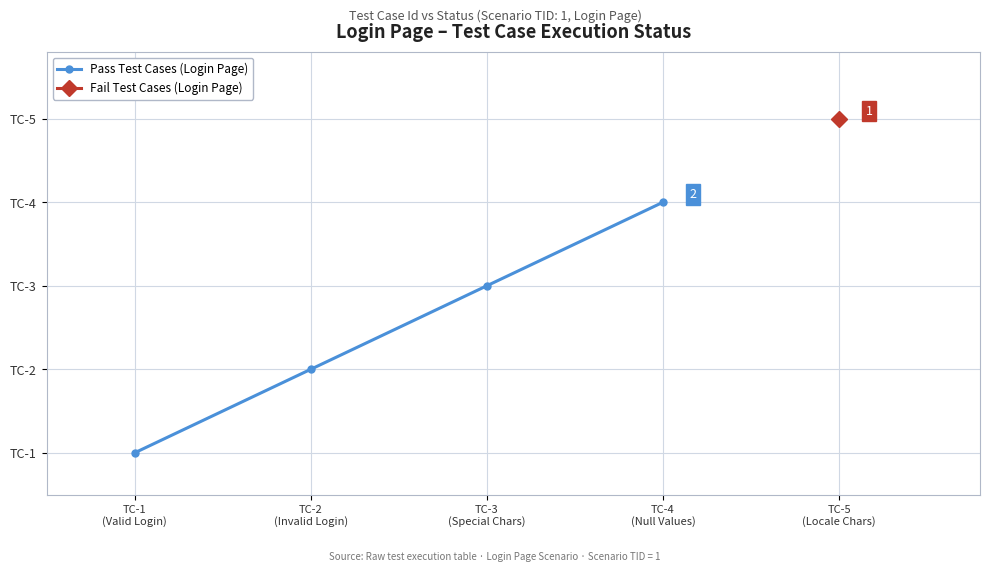

Read the value at TC-4
(Null Values).

4